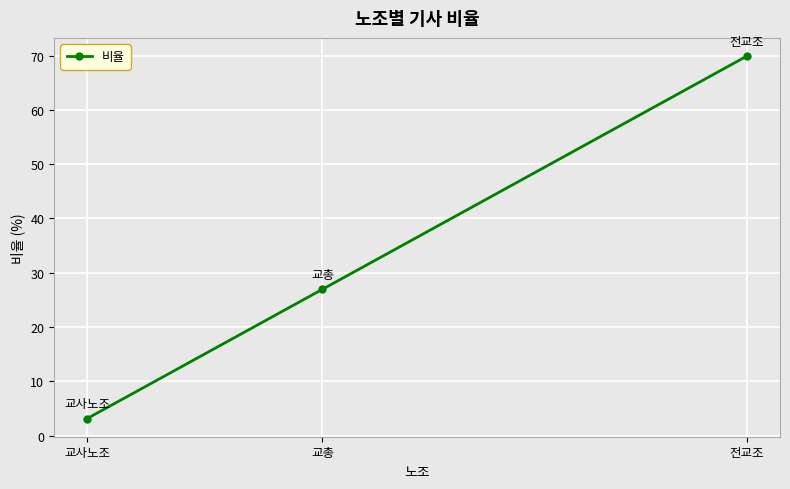

What is the minimum value shown in the chart?

3.1